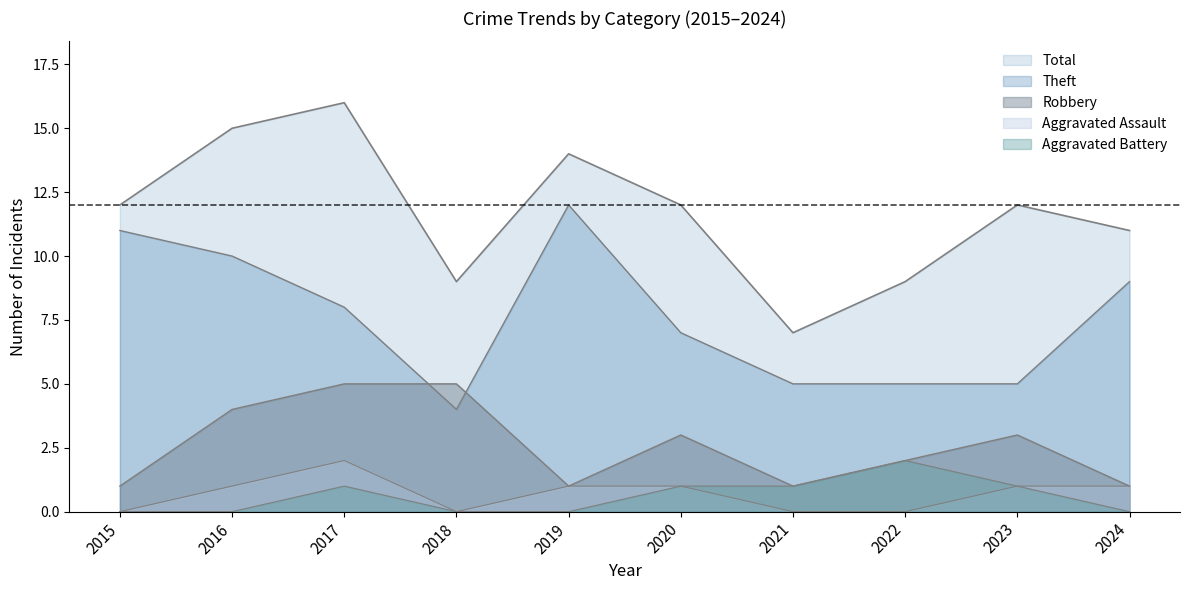

Which series has the largest range (max minus min)?

Total